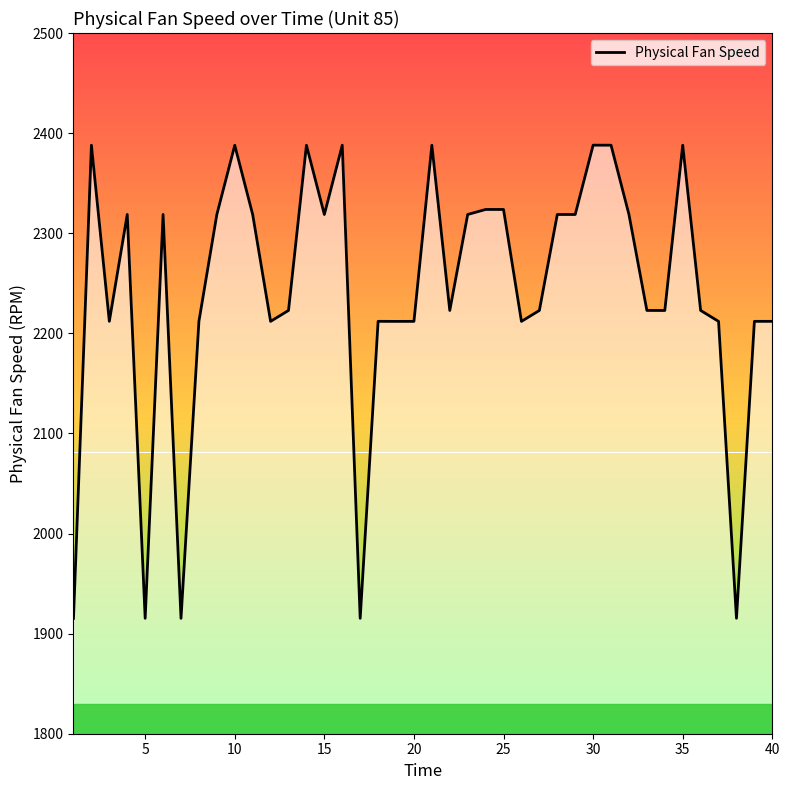

What is the difference between the second highest and minimum values?

472.7